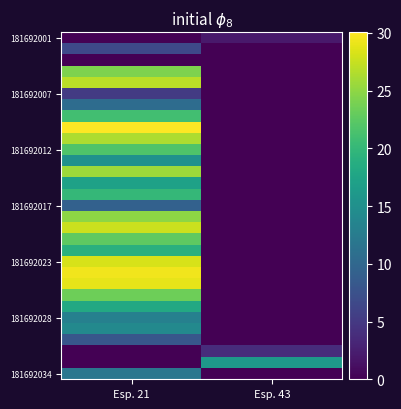

What is the total value across all series at Esp. 21?

529.6